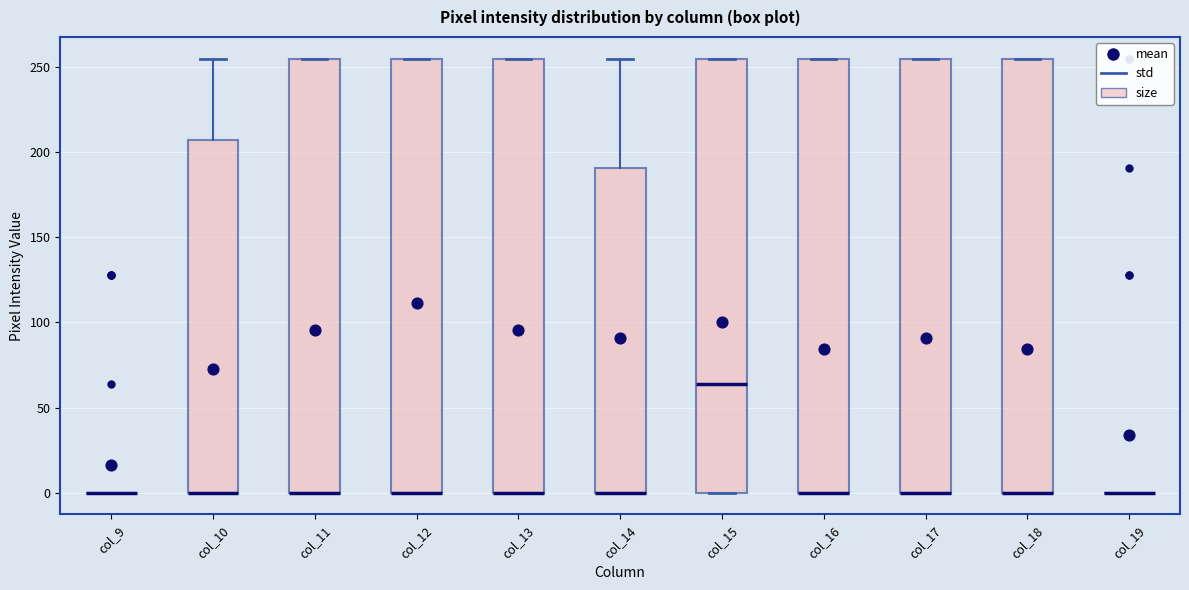

Reading left to right, read every box against the y-axis: the position of its median line, the range the box covers, and the ends of its whiskers. The values are not printed on the chart, so give them approximately, as read against the axis.

col_9: box collapsed to a line at 0, whiskers 0 to 0
col_10: median 0 (drawn on the box's lower edge), box 0 to 205, whiskers 0 to 255
col_11: median 0 (drawn on the box's lower edge), box 0 to 255, whiskers 0 to 255
col_12: median 0 (drawn on the box's lower edge), box 0 to 255, whiskers 0 to 255
col_13: median 0 (drawn on the box's lower edge), box 0 to 255, whiskers 0 to 255
col_14: median 0 (drawn on the box's lower edge), box 0 to 190, whiskers 0 to 255
col_15: median 65, box 0 to 255, whiskers 0 to 255
col_16: median 0 (drawn on the box's lower edge), box 0 to 255, whiskers 0 to 255
col_17: median 0 (drawn on the box's lower edge), box 0 to 255, whiskers 0 to 255
col_18: median 0 (drawn on the box's lower edge), box 0 to 255, whiskers 0 to 255
col_19: box collapsed to a line at 0, whiskers 0 to 0